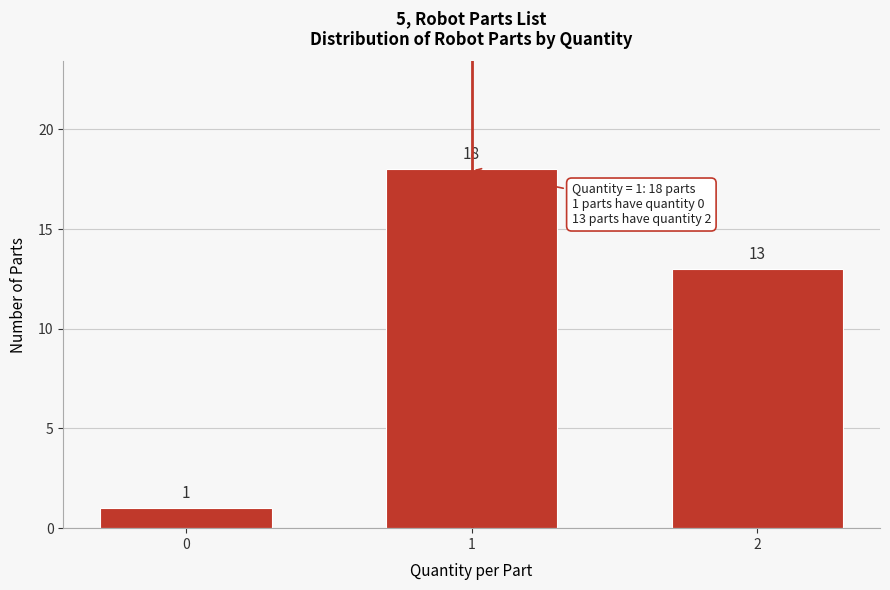

Reading left to right, what are all the values shown in this chart?

0=1	1=18	2=13